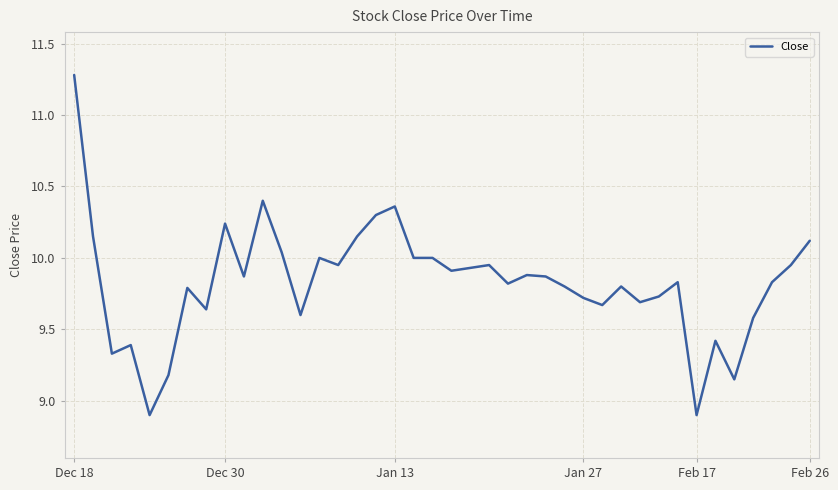

What is the difference between the maximum and minimum values?

2.4